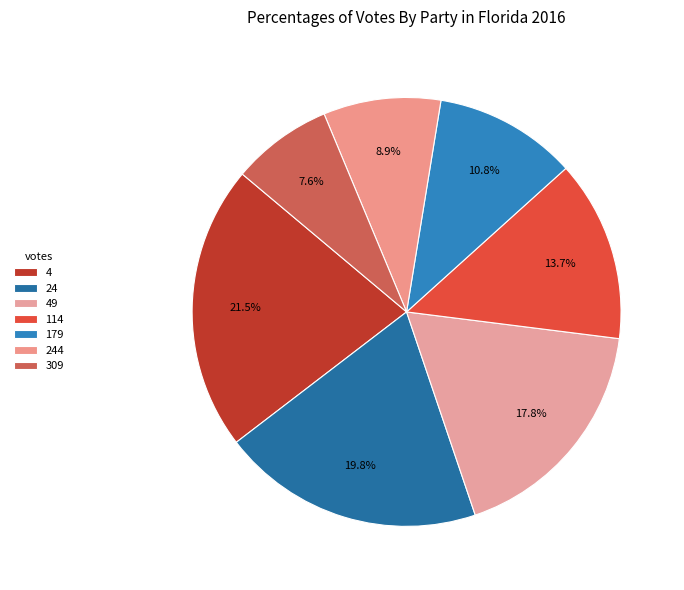

To the nearest percent, what is the difference between the largest and smallest slice percentages?

14%